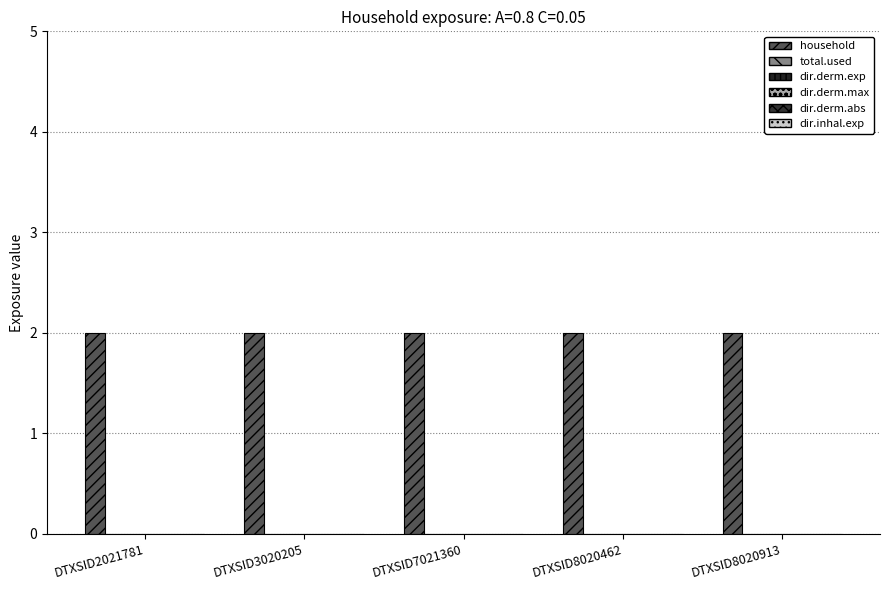

How many bars are there in each group?

6